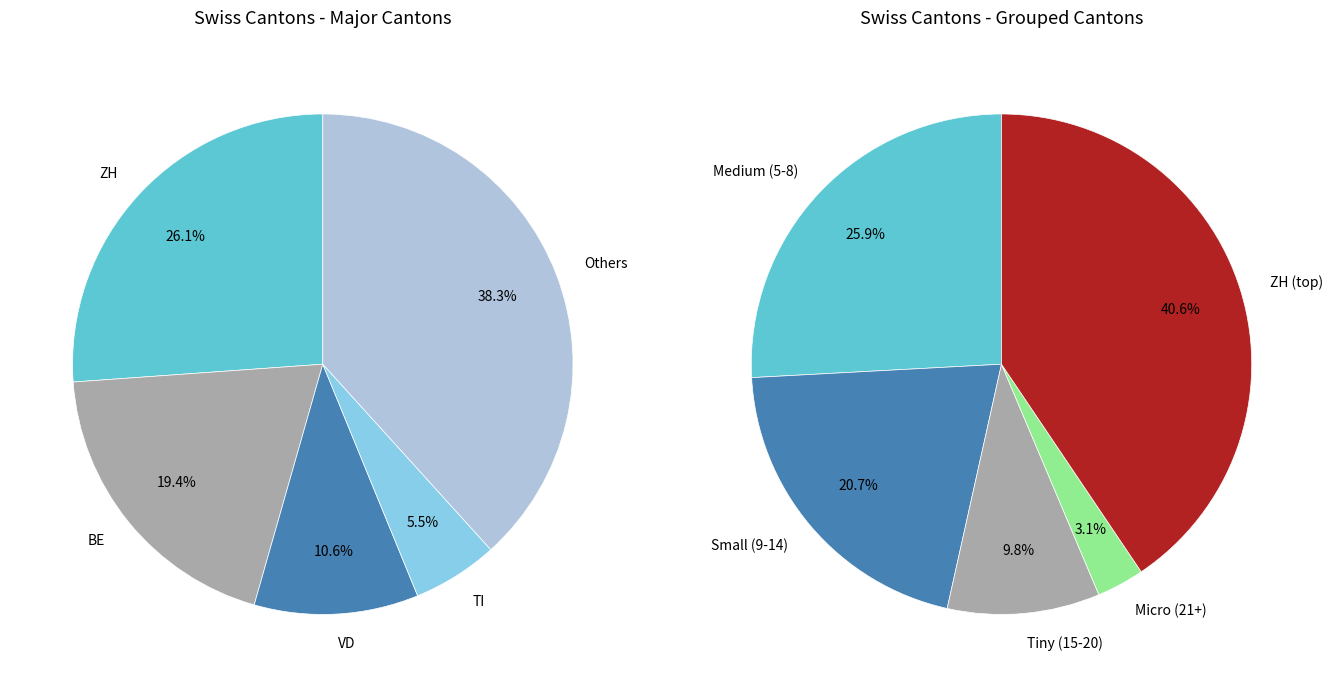

To the nearest percent, what is the combined percentage of SO and NE?

3%